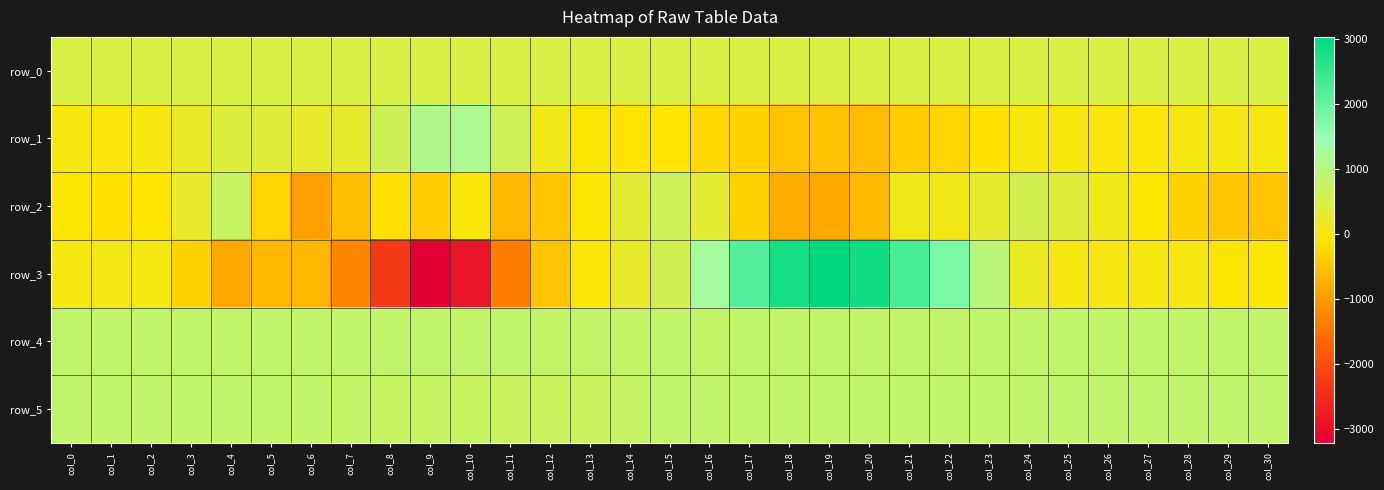

Is the value of row_2 at col_9 greater than the value of row_3 at col_11?

Yes